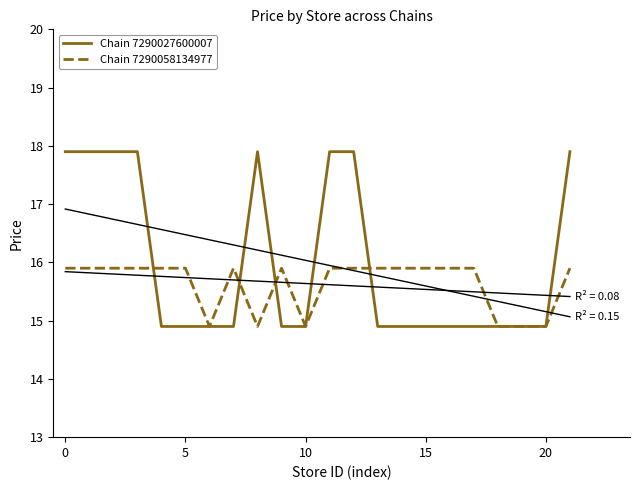

How many intersections are there between Chain 7290058134977 and Chain 7290027600007?

4